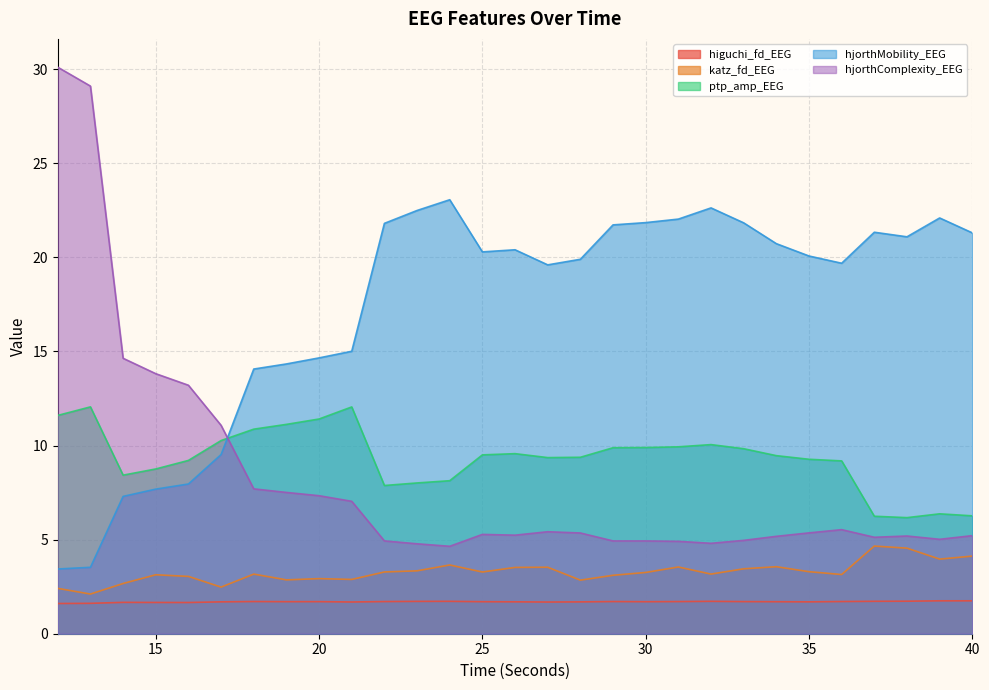

True or false: katz_fd_EEG and hjorthComplexity_EEG intersect in this chart.

False